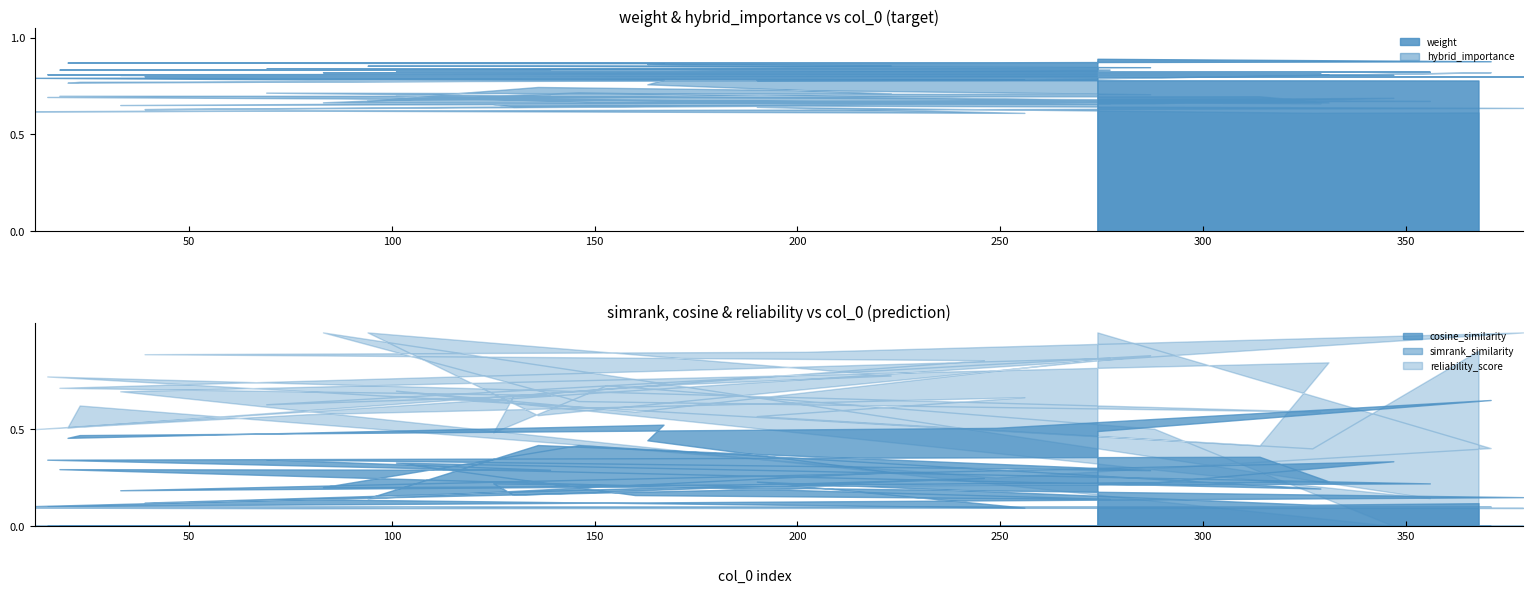

Reading left to right, what are all the values shown in this chart?

weight: 0=0.9	1=0.9	2=0.9	3=0.9	4=0.9	5=0.9	6=0.9	7=0.9	8=0.9	9=0.9	10=0.8	11=0.8	12=0.8	13=0.8	14=0.8	15=0.8	16=0.8	17=0.8	18=0.8	19=0.8	20=0.8	21=0.8	22=0.8	23=0.8	24=0.8	25=0.8	26=0.8	27=0.8	28=0.8	29=0.8	30=0.8	31=0.8	32=0.8	33=0.8	34=0.8	35=0.8	36=0.8	37=0.8	38=0.8	39=0.8
simrank_similarity: 0=0.1	1=0.1	2=0.1	3=0.1	4=0.1	5=0.1	6=0.1	7=0.1	8=0.1	9=0.1	10=0.1	11=0.1	12=0.1	13=0.1	14=0.1	15=0.1	16=0.1	17=0.1	18=0.1	19=0.1	20=0.1	21=0.1	22=0.1	23=0.1	24=0.1	25=0.1	26=0.1	27=0.1	28=0.1	29=0.1	30=0.1	31=0.1	32=0.1	33=0.1	34=0.1	35=0.1	36=0.1	37=0.1	38=0.1	39=0.1
cosine_similarity: 0=0.5	1=0.7	2=0.5	3=0.5	4=0.5	5=0.5	6=0.4	7=0.3	8=0.1	9=0.4	10=0.3	11=0.3	12=0.3	13=0.3	14=0.1	15=0.2	16=0.3	17=0.2	18=0.2	19=0.4	20=0.2	21=0.3	22=0.4	23=0.2	24=0.2	25=0.3	26=0.2	27=0.2	28=0.2	29=0.2	30=0.2	31=0.1	32=0.2	33=0.1	34=0.1	35=0.1	36=0.1	37=0.2	38=0.1	39=0.1
hybrid_importance: 0=0.8	1=0.8	2=0.8	3=0.8	4=0.8	5=0.8	6=0.8	7=0.7	8=0.7	9=0.7	10=0.7	11=0.7	12=0.7	13=0.7	14=0.7	15=0.7	16=0.7	17=0.7	18=0.7	19=0.7	20=0.7	21=0.7	22=0.7	23=0.7	24=0.7	25=0.7	26=0.7	27=0.7	28=0.7	29=0.6	30=0.7	31=0.6	32=0.6	33=0.6	34=0.6	35=0.6	36=0.6	37=0.6	38=0.6	39=0.6
reliability_score: 0=1.0	1=0.4	2=0.3	3=0.6	4=0.5	5=0.7	6=0.7	7=0.8	8=1.0	9=0.6	10=0.9	11=0.6	12=0.7	13=0.7	14=0.9	15=0.6	16=0.7	17=0.1	18=1.0	19=0.6	20=0.6	21=0.8	22=0.4	23=0.8	24=0.7	25=0.0	26=0.5	27=0.7	28=0.5	29=0.7	30=0.9	31=0.9	32=0.9	33=1.0	34=0.5	35=0.6	36=0.7	37=0.6	38=0.4	39=0.9